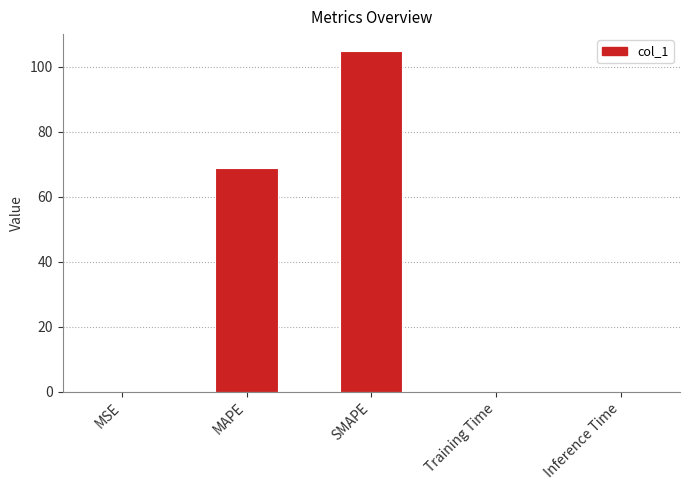

Read the value at SMAPE.

104.7